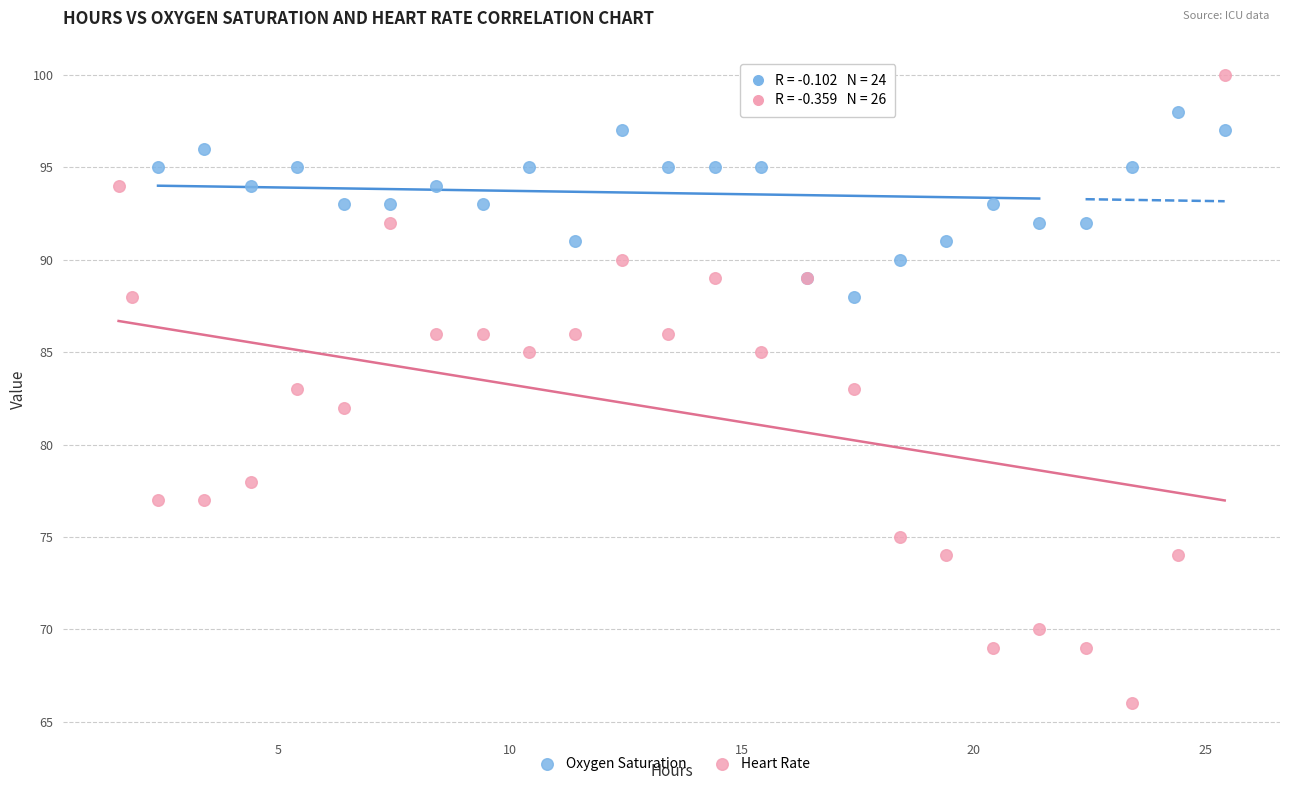

Which series reaches the minimum Y coordinate?

Heart Rate